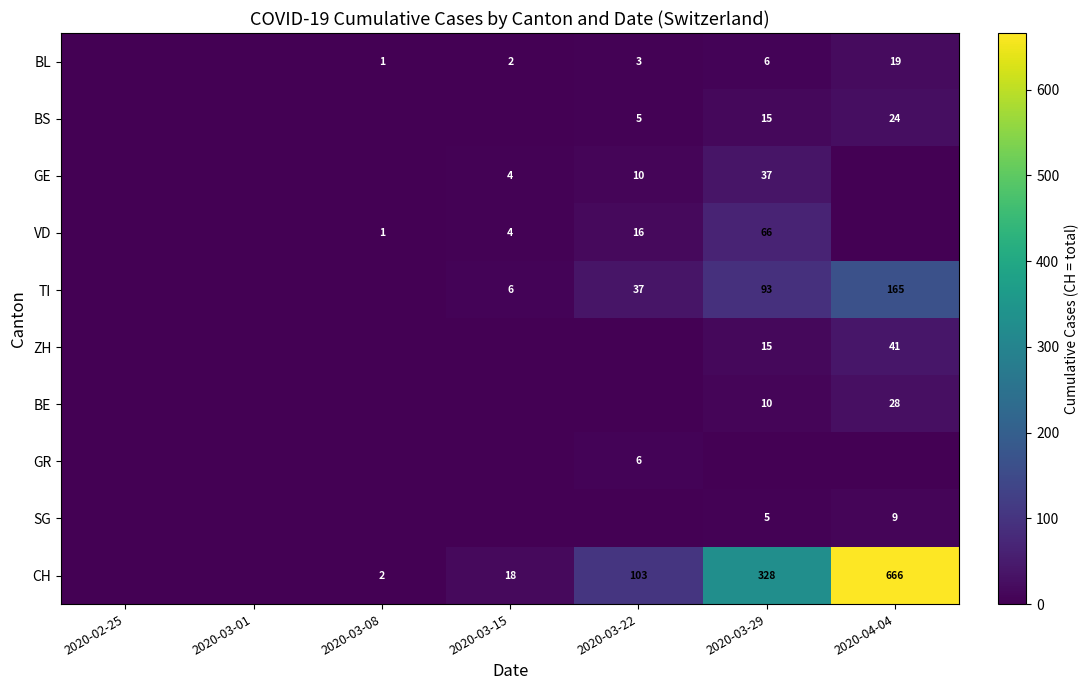

True or false: VD has a value of 66 at 2020-03-29.

True